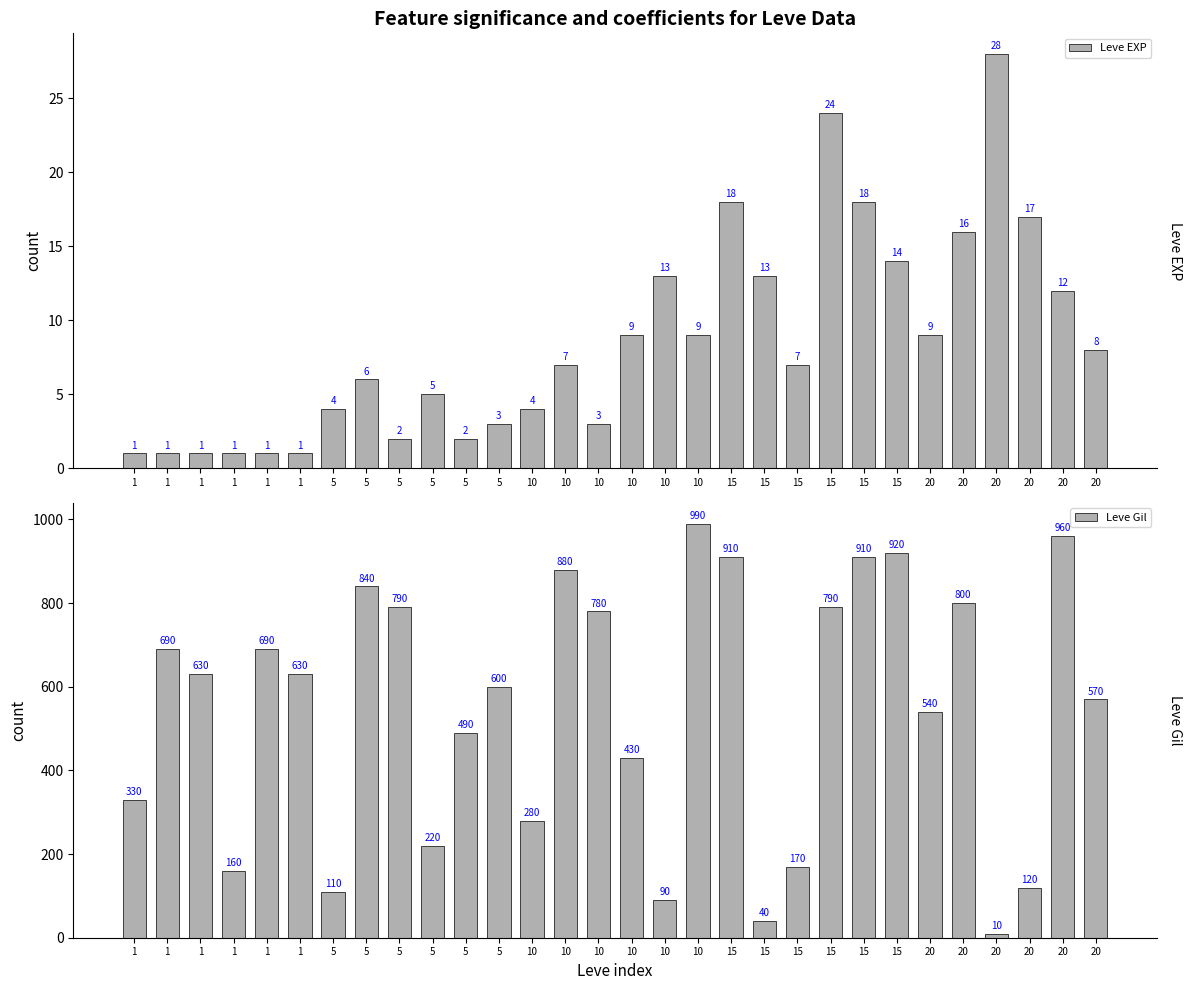

What is the total value across all series at 20?

549